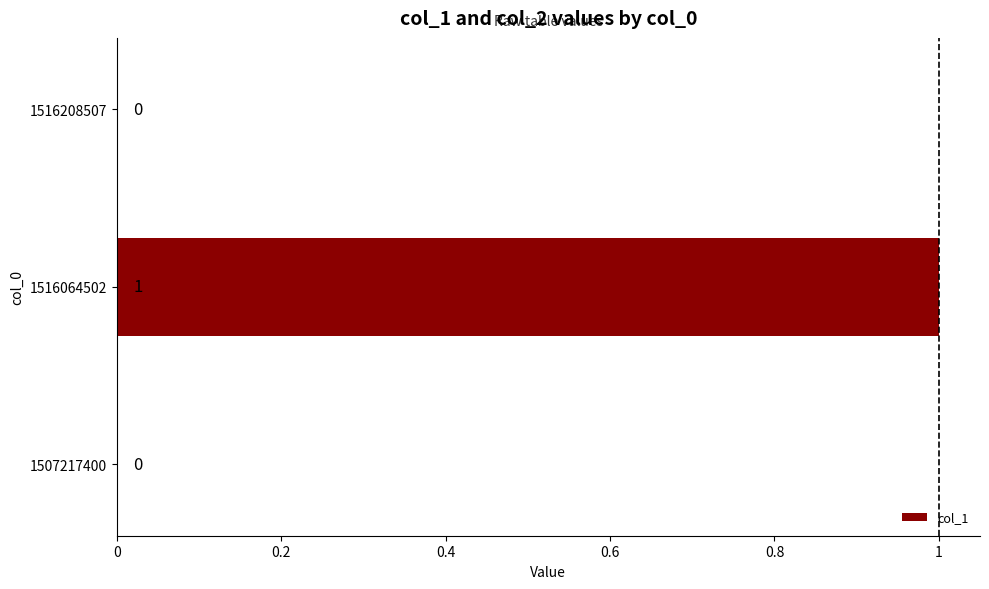

Reading top to bottom, list all the values displayed in this chart.

1516208507=0	1516064502=1	1507217400=0